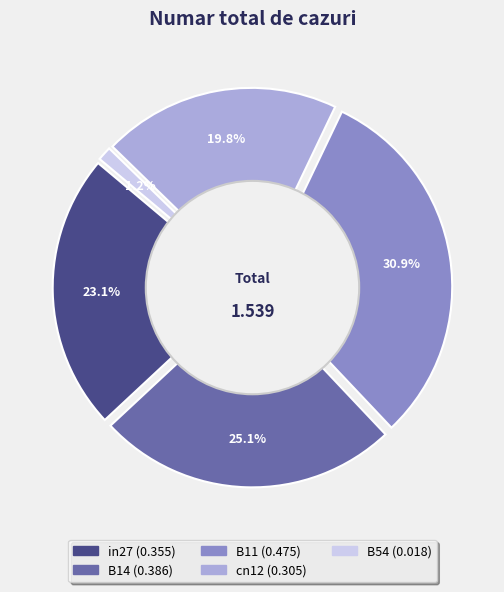

Does any single category account for the majority?

No